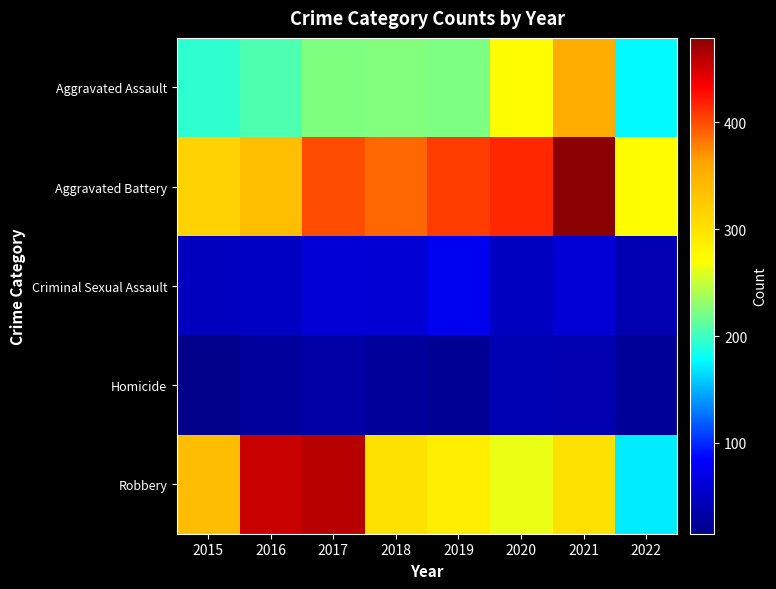

What is the total value across all series at 2020?

1041